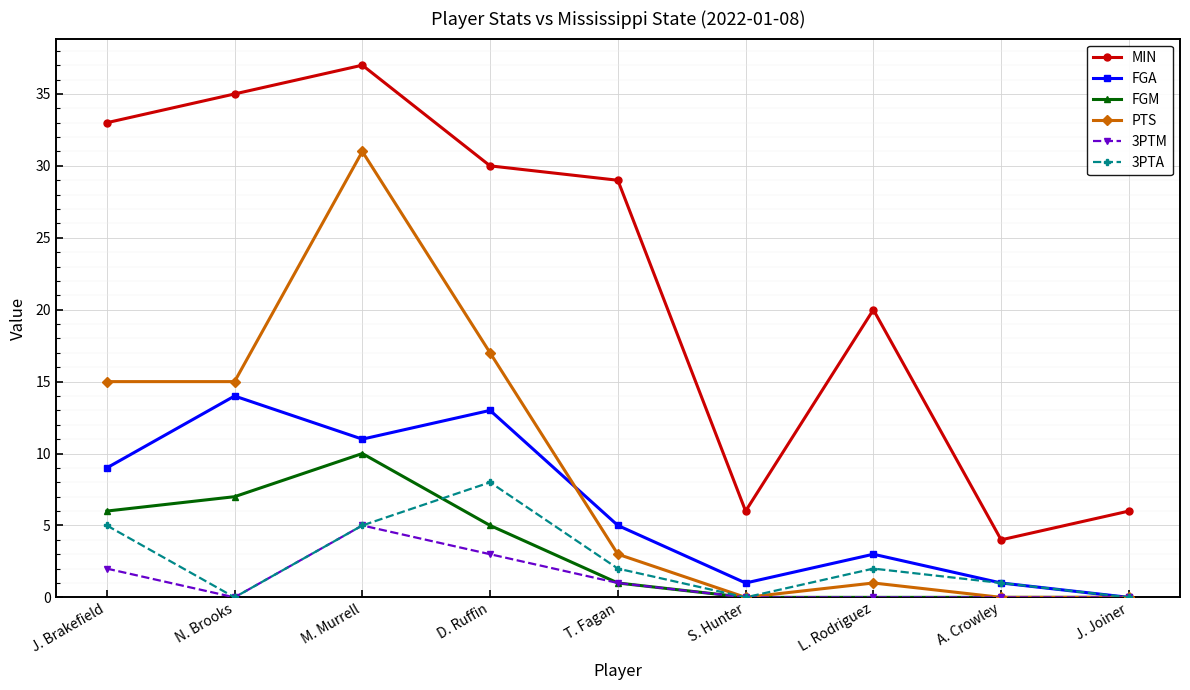

True or false: 3PTA has a value of 0 at S. Hunter.

True